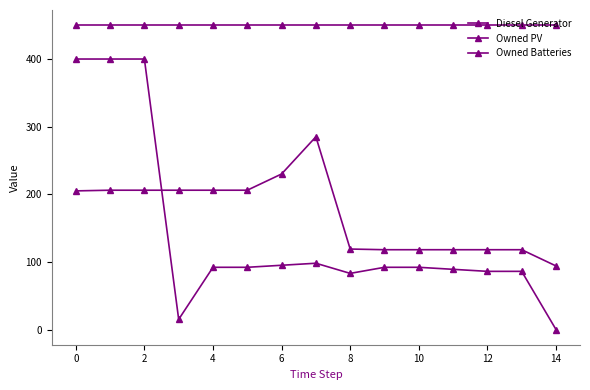

At which category does the chart reach its minimum across all series?

14